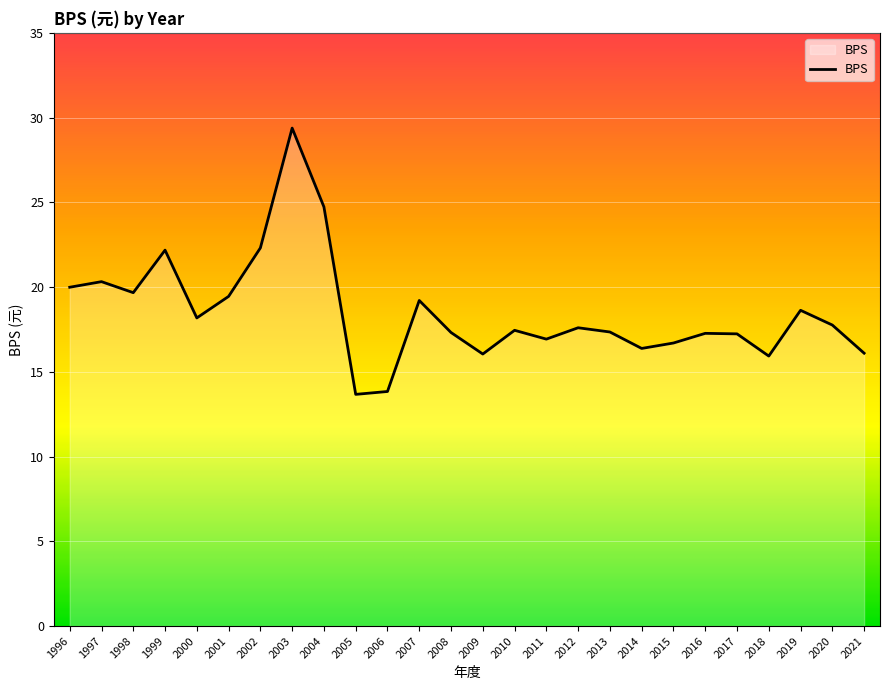

What is the sum of all values?

481.6